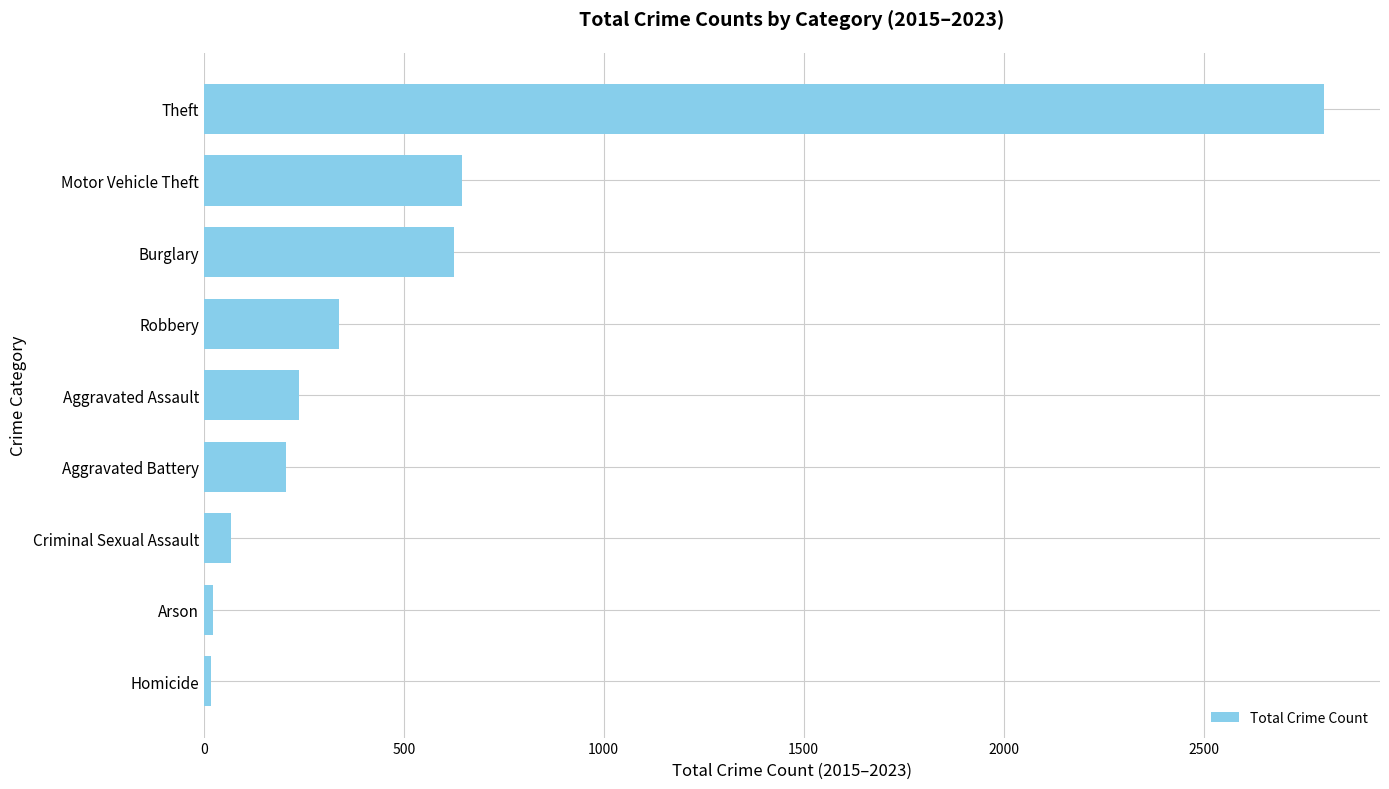

The chart shows a value of 646 at Motor Vehicle Theft. True or false?

True